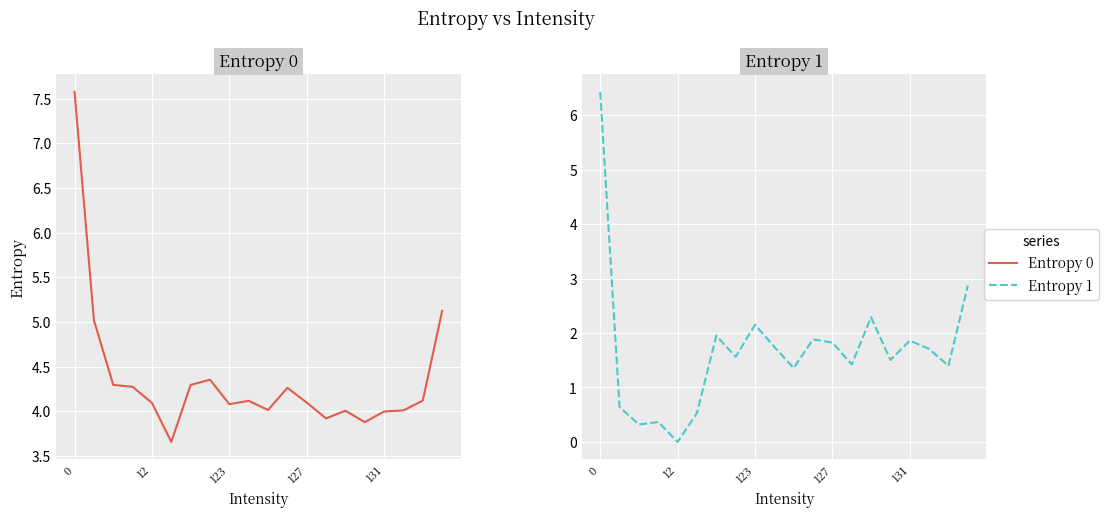

Is this an area chart (filled region under the line)?

No